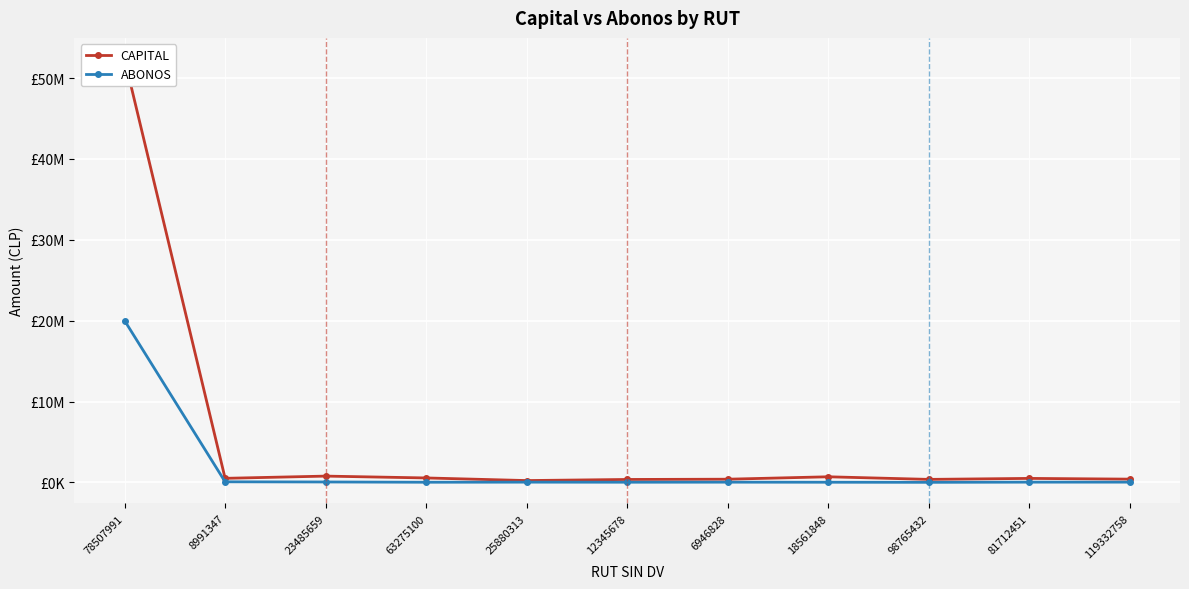

Reading left to right, what are all the values shown in this chart?

CAPITAL: 52345200	500000	774622	547278	223767	359860	391401	690412	368971	490835	400291
ABONOS: 20000000	70000	49404	16540	27410	18529	24875	16701	5085	28043	28492